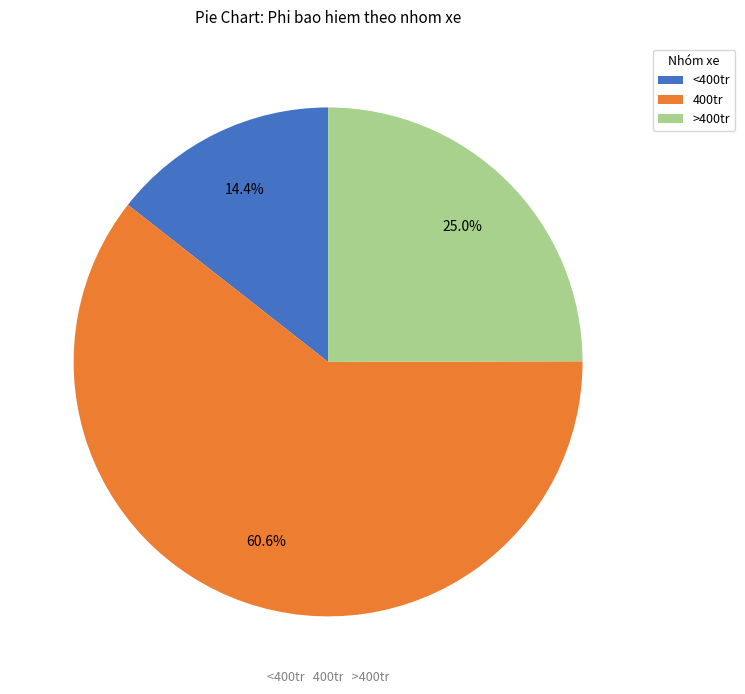

Which category accounts for the majority?

400tr